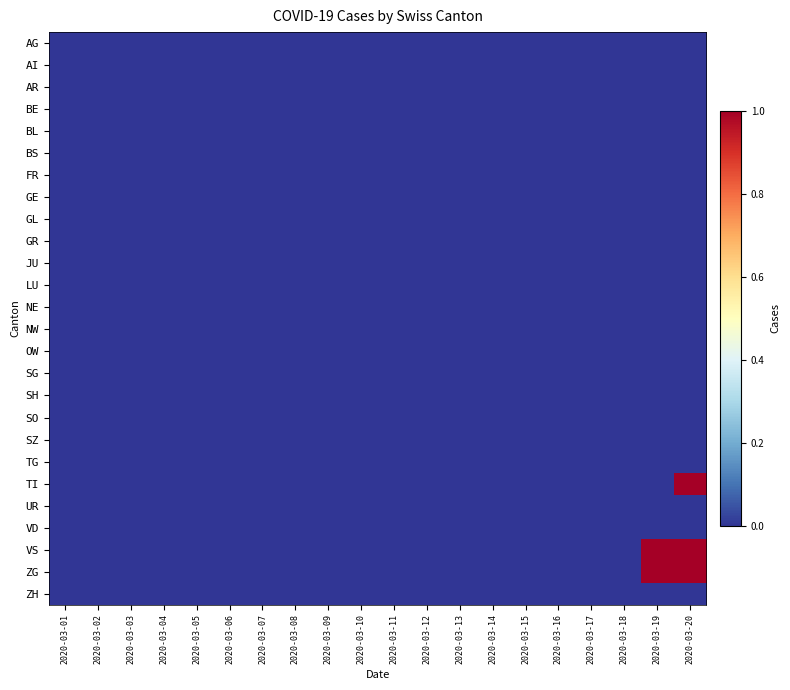

Reading left to right, extract all data points from this chart.

AG: 2020-03-01=0	2020-03-02=0	2020-03-03=0	2020-03-04=0	2020-03-05=0	2020-03-06=0	2020-03-07=0	2020-03-08=0	2020-03-09=0	2020-03-10=0	2020-03-11=0	2020-03-12=0	2020-03-13=0	2020-03-14=0	2020-03-15=0	2020-03-16=0	2020-03-17=0	2020-03-18=0	2020-03-19=0	2020-03-20=0
AI: 2020-03-01=0	2020-03-02=0	2020-03-03=0	2020-03-04=0	2020-03-05=0	2020-03-06=0	2020-03-07=0	2020-03-08=0	2020-03-09=0	2020-03-10=0	2020-03-11=0	2020-03-12=0	2020-03-13=0	2020-03-14=0	2020-03-15=0	2020-03-16=0	2020-03-17=0	2020-03-18=0	2020-03-19=0	2020-03-20=0
AR: 2020-03-01=0	2020-03-02=0	2020-03-03=0	2020-03-04=0	2020-03-05=0	2020-03-06=0	2020-03-07=0	2020-03-08=0	2020-03-09=0	2020-03-10=0	2020-03-11=0	2020-03-12=0	2020-03-13=0	2020-03-14=0	2020-03-15=0	2020-03-16=0	2020-03-17=0	2020-03-18=0	2020-03-19=0	2020-03-20=0
BE: 2020-03-01=0	2020-03-02=0	2020-03-03=0	2020-03-04=0	2020-03-05=0	2020-03-06=0	2020-03-07=0	2020-03-08=0	2020-03-09=0	2020-03-10=0	2020-03-11=0	2020-03-12=0	2020-03-13=0	2020-03-14=0	2020-03-15=0	2020-03-16=0	2020-03-17=0	2020-03-18=0	2020-03-19=0	2020-03-20=0
BL: 2020-03-01=0	2020-03-02=0	2020-03-03=0	2020-03-04=0	2020-03-05=0	2020-03-06=0	2020-03-07=0	2020-03-08=0	2020-03-09=0	2020-03-10=0	2020-03-11=0	2020-03-12=0	2020-03-13=0	2020-03-14=0	2020-03-15=0	2020-03-16=0	2020-03-17=0	2020-03-18=0	2020-03-19=0	2020-03-20=0
BS: 2020-03-01=0	2020-03-02=0	2020-03-03=0	2020-03-04=0	2020-03-05=0	2020-03-06=0	2020-03-07=0	2020-03-08=0	2020-03-09=0	2020-03-10=0	2020-03-11=0	2020-03-12=0	2020-03-13=0	2020-03-14=0	2020-03-15=0	2020-03-16=0	2020-03-17=0	2020-03-18=0	2020-03-19=0	2020-03-20=0
FR: 2020-03-01=0	2020-03-02=0	2020-03-03=0	2020-03-04=0	2020-03-05=0	2020-03-06=0	2020-03-07=0	2020-03-08=0	2020-03-09=0	2020-03-10=0	2020-03-11=0	2020-03-12=0	2020-03-13=0	2020-03-14=0	2020-03-15=0	2020-03-16=0	2020-03-17=0	2020-03-18=0	2020-03-19=0	2020-03-20=0
GE: 2020-03-01=0	2020-03-02=0	2020-03-03=0	2020-03-04=0	2020-03-05=0	2020-03-06=0	2020-03-07=0	2020-03-08=0	2020-03-09=0	2020-03-10=0	2020-03-11=0	2020-03-12=0	2020-03-13=0	2020-03-14=0	2020-03-15=0	2020-03-16=0	2020-03-17=0	2020-03-18=0	2020-03-19=0	2020-03-20=0
GL: 2020-03-01=0	2020-03-02=0	2020-03-03=0	2020-03-04=0	2020-03-05=0	2020-03-06=0	2020-03-07=0	2020-03-08=0	2020-03-09=0	2020-03-10=0	2020-03-11=0	2020-03-12=0	2020-03-13=0	2020-03-14=0	2020-03-15=0	2020-03-16=0	2020-03-17=0	2020-03-18=0	2020-03-19=0	2020-03-20=0
GR: 2020-03-01=0	2020-03-02=0	2020-03-03=0	2020-03-04=0	2020-03-05=0	2020-03-06=0	2020-03-07=0	2020-03-08=0	2020-03-09=0	2020-03-10=0	2020-03-11=0	2020-03-12=0	2020-03-13=0	2020-03-14=0	2020-03-15=0	2020-03-16=0	2020-03-17=0	2020-03-18=0	2020-03-19=0	2020-03-20=0
JU: 2020-03-01=0	2020-03-02=0	2020-03-03=0	2020-03-04=0	2020-03-05=0	2020-03-06=0	2020-03-07=0	2020-03-08=0	2020-03-09=0	2020-03-10=0	2020-03-11=0	2020-03-12=0	2020-03-13=0	2020-03-14=0	2020-03-15=0	2020-03-16=0	2020-03-17=0	2020-03-18=0	2020-03-19=0	2020-03-20=0
LU: 2020-03-01=0	2020-03-02=0	2020-03-03=0	2020-03-04=0	2020-03-05=0	2020-03-06=0	2020-03-07=0	2020-03-08=0	2020-03-09=0	2020-03-10=0	2020-03-11=0	2020-03-12=0	2020-03-13=0	2020-03-14=0	2020-03-15=0	2020-03-16=0	2020-03-17=0	2020-03-18=0	2020-03-19=0	2020-03-20=0
NE: 2020-03-01=0	2020-03-02=0	2020-03-03=0	2020-03-04=0	2020-03-05=0	2020-03-06=0	2020-03-07=0	2020-03-08=0	2020-03-09=0	2020-03-10=0	2020-03-11=0	2020-03-12=0	2020-03-13=0	2020-03-14=0	2020-03-15=0	2020-03-16=0	2020-03-17=0	2020-03-18=0	2020-03-19=0	2020-03-20=0
NW: 2020-03-01=0	2020-03-02=0	2020-03-03=0	2020-03-04=0	2020-03-05=0	2020-03-06=0	2020-03-07=0	2020-03-08=0	2020-03-09=0	2020-03-10=0	2020-03-11=0	2020-03-12=0	2020-03-13=0	2020-03-14=0	2020-03-15=0	2020-03-16=0	2020-03-17=0	2020-03-18=0	2020-03-19=0	2020-03-20=0
OW: 2020-03-01=0	2020-03-02=0	2020-03-03=0	2020-03-04=0	2020-03-05=0	2020-03-06=0	2020-03-07=0	2020-03-08=0	2020-03-09=0	2020-03-10=0	2020-03-11=0	2020-03-12=0	2020-03-13=0	2020-03-14=0	2020-03-15=0	2020-03-16=0	2020-03-17=0	2020-03-18=0	2020-03-19=0	2020-03-20=0
SG: 2020-03-01=0	2020-03-02=0	2020-03-03=0	2020-03-04=0	2020-03-05=0	2020-03-06=0	2020-03-07=0	2020-03-08=0	2020-03-09=0	2020-03-10=0	2020-03-11=0	2020-03-12=0	2020-03-13=0	2020-03-14=0	2020-03-15=0	2020-03-16=0	2020-03-17=0	2020-03-18=0	2020-03-19=0	2020-03-20=0
SH: 2020-03-01=0	2020-03-02=0	2020-03-03=0	2020-03-04=0	2020-03-05=0	2020-03-06=0	2020-03-07=0	2020-03-08=0	2020-03-09=0	2020-03-10=0	2020-03-11=0	2020-03-12=0	2020-03-13=0	2020-03-14=0	2020-03-15=0	2020-03-16=0	2020-03-17=0	2020-03-18=0	2020-03-19=0	2020-03-20=0
SO: 2020-03-01=0	2020-03-02=0	2020-03-03=0	2020-03-04=0	2020-03-05=0	2020-03-06=0	2020-03-07=0	2020-03-08=0	2020-03-09=0	2020-03-10=0	2020-03-11=0	2020-03-12=0	2020-03-13=0	2020-03-14=0	2020-03-15=0	2020-03-16=0	2020-03-17=0	2020-03-18=0	2020-03-19=0	2020-03-20=0
SZ: 2020-03-01=0	2020-03-02=0	2020-03-03=0	2020-03-04=0	2020-03-05=0	2020-03-06=0	2020-03-07=0	2020-03-08=0	2020-03-09=0	2020-03-10=0	2020-03-11=0	2020-03-12=0	2020-03-13=0	2020-03-14=0	2020-03-15=0	2020-03-16=0	2020-03-17=0	2020-03-18=0	2020-03-19=0	2020-03-20=0
TG: 2020-03-01=0	2020-03-02=0	2020-03-03=0	2020-03-04=0	2020-03-05=0	2020-03-06=0	2020-03-07=0	2020-03-08=0	2020-03-09=0	2020-03-10=0	2020-03-11=0	2020-03-12=0	2020-03-13=0	2020-03-14=0	2020-03-15=0	2020-03-16=0	2020-03-17=0	2020-03-18=0	2020-03-19=0	2020-03-20=0
TI: 2020-03-01=0	2020-03-02=0	2020-03-03=0	2020-03-04=0	2020-03-05=0	2020-03-06=0	2020-03-07=0	2020-03-08=0	2020-03-09=0	2020-03-10=0	2020-03-11=0	2020-03-12=0	2020-03-13=0	2020-03-14=0	2020-03-15=0	2020-03-16=0	2020-03-17=0	2020-03-18=0	2020-03-19=0	2020-03-20=1
UR: 2020-03-01=0	2020-03-02=0	2020-03-03=0	2020-03-04=0	2020-03-05=0	2020-03-06=0	2020-03-07=0	2020-03-08=0	2020-03-09=0	2020-03-10=0	2020-03-11=0	2020-03-12=0	2020-03-13=0	2020-03-14=0	2020-03-15=0	2020-03-16=0	2020-03-17=0	2020-03-18=0	2020-03-19=0	2020-03-20=0
VD: 2020-03-01=0	2020-03-02=0	2020-03-03=0	2020-03-04=0	2020-03-05=0	2020-03-06=0	2020-03-07=0	2020-03-08=0	2020-03-09=0	2020-03-10=0	2020-03-11=0	2020-03-12=0	2020-03-13=0	2020-03-14=0	2020-03-15=0	2020-03-16=0	2020-03-17=0	2020-03-18=0	2020-03-19=0	2020-03-20=0
VS: 2020-03-01=0	2020-03-02=0	2020-03-03=0	2020-03-04=0	2020-03-05=0	2020-03-06=0	2020-03-07=0	2020-03-08=0	2020-03-09=0	2020-03-10=0	2020-03-11=0	2020-03-12=0	2020-03-13=0	2020-03-14=0	2020-03-15=0	2020-03-16=0	2020-03-17=0	2020-03-18=0	2020-03-19=1	2020-03-20=1
ZG: 2020-03-01=0	2020-03-02=0	2020-03-03=0	2020-03-04=0	2020-03-05=0	2020-03-06=0	2020-03-07=0	2020-03-08=0	2020-03-09=0	2020-03-10=0	2020-03-11=0	2020-03-12=0	2020-03-13=0	2020-03-14=0	2020-03-15=0	2020-03-16=0	2020-03-17=0	2020-03-18=0	2020-03-19=1	2020-03-20=1
ZH: 2020-03-01=0	2020-03-02=0	2020-03-03=0	2020-03-04=0	2020-03-05=0	2020-03-06=0	2020-03-07=0	2020-03-08=0	2020-03-09=0	2020-03-10=0	2020-03-11=0	2020-03-12=0	2020-03-13=0	2020-03-14=0	2020-03-15=0	2020-03-16=0	2020-03-17=0	2020-03-18=0	2020-03-19=0	2020-03-20=0